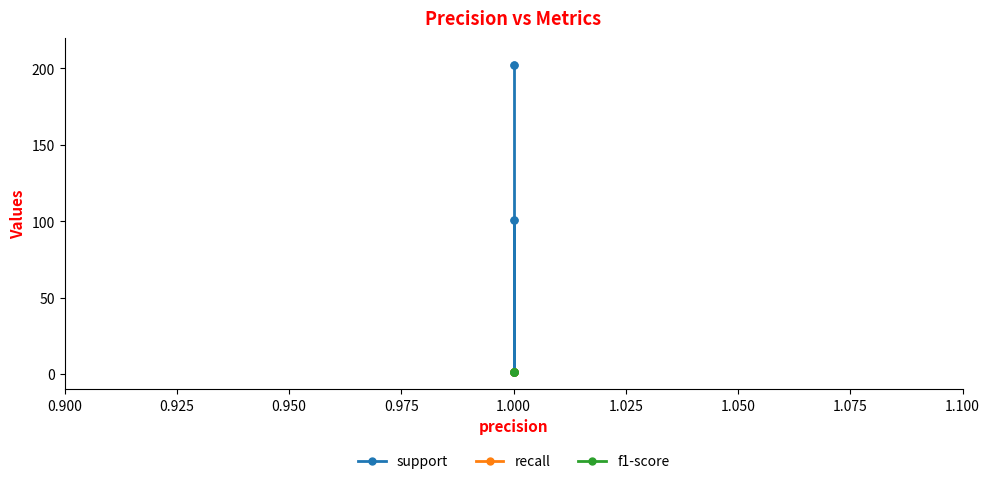

At 1.000, list the series in order from smallest to largest.

recall, f1-score, support